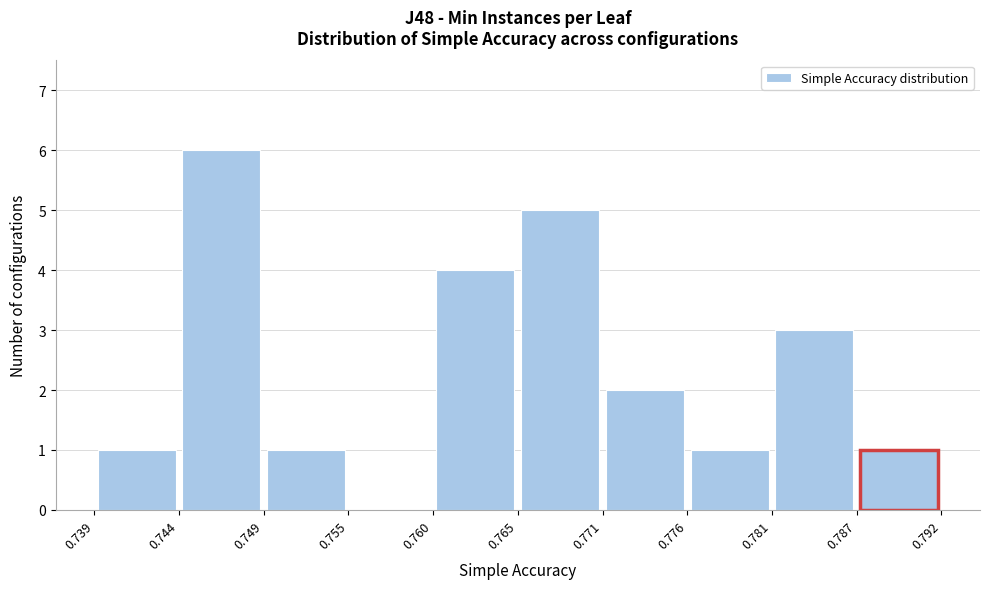

How tall is the bar that spans 0.744 to 0.749 on the x-axis? The values are not printed on the chart, so give them approximately, as read against the axis.

6